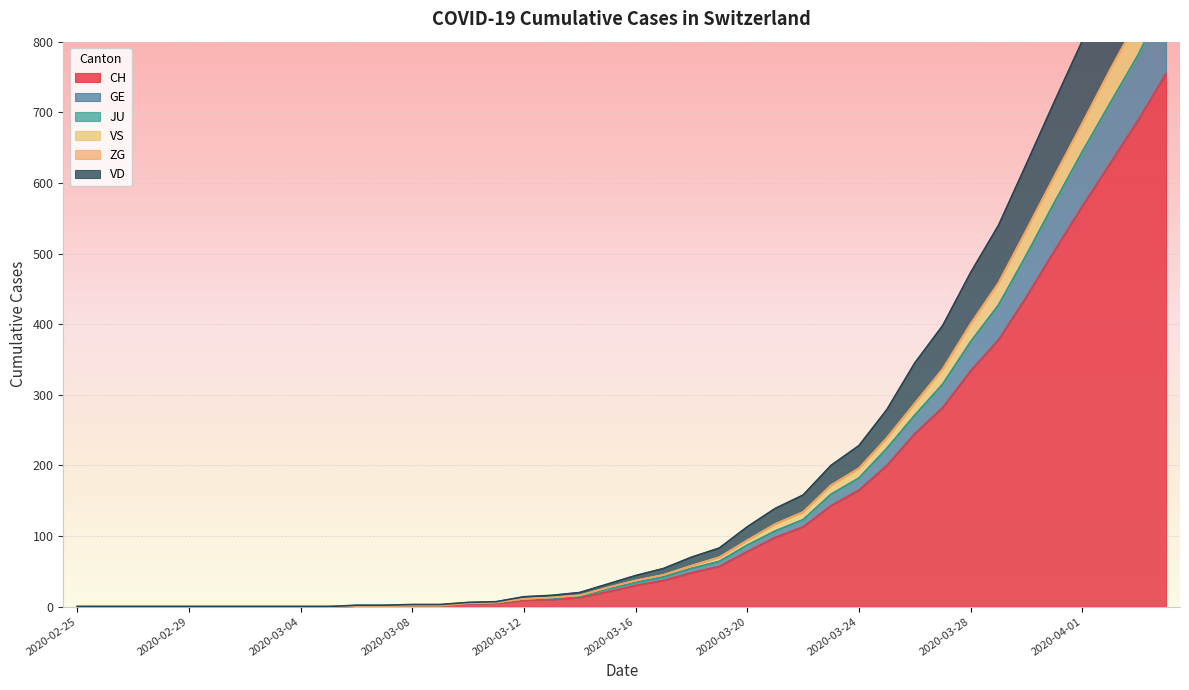

Is it true that VD equals -428 at 2020-02-29?

False